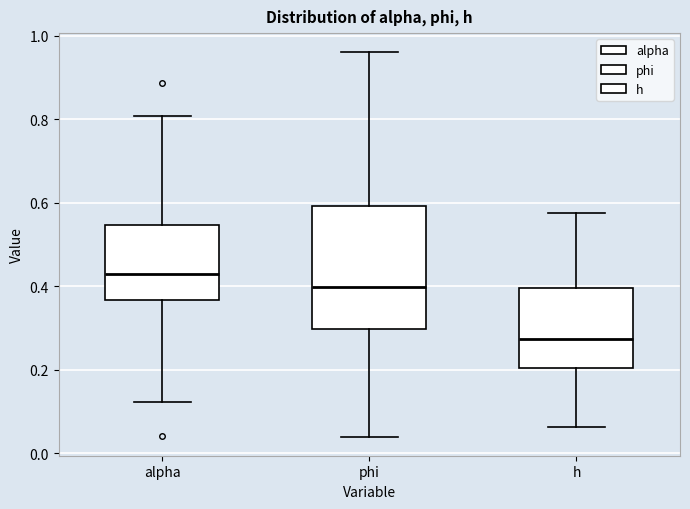

Reading left to right, transcribe this box plot: for each box, give where its median line is, the range the box spans, and where its two whiskers end, as read against the y-axis. The values are not printed on the chart, so give them approximately, as read against the axis.

alpha: median 0.42, box 0.36 to 0.54, whiskers 0.12 to 0.80
phi: median 0.40, box 0.30 to 0.60, whiskers 0.04 to 0.96
h: median 0.28, box 0.20 to 0.40, whiskers 0.06 to 0.58